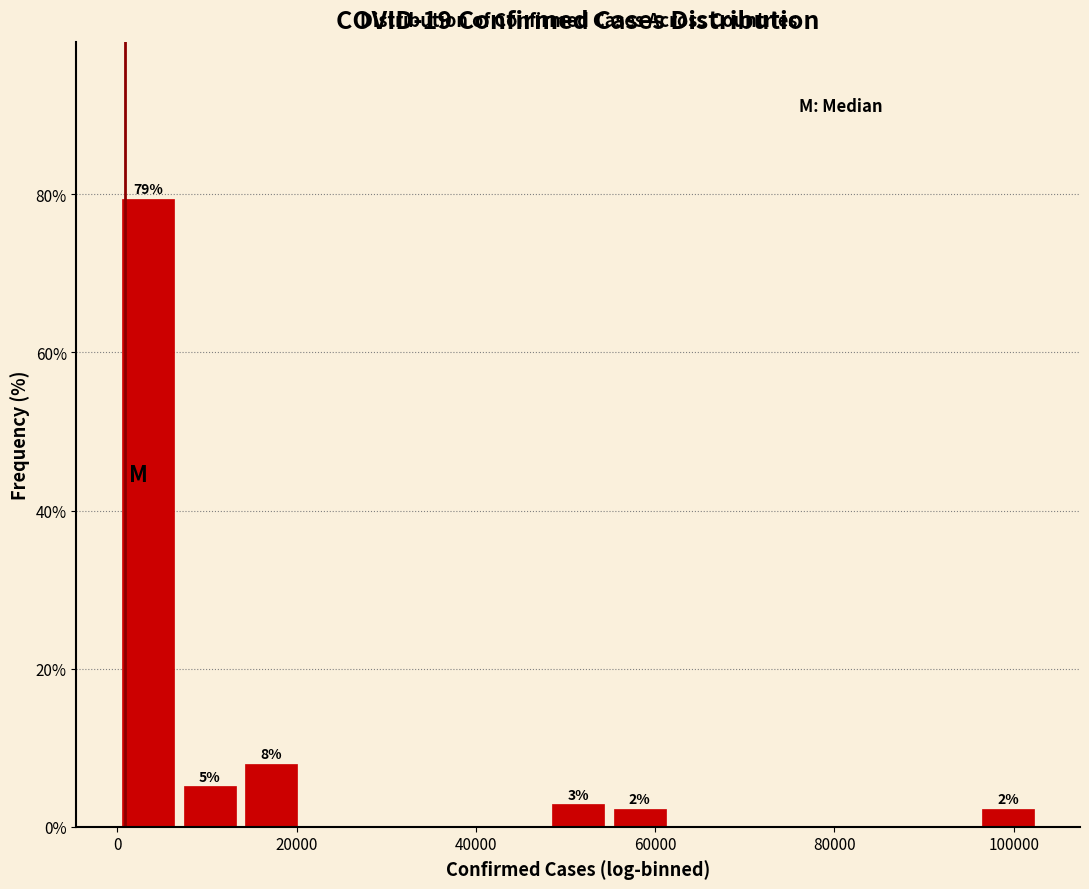

Read against the x-axis, roughly where is the centre of the tallest bar?

4000